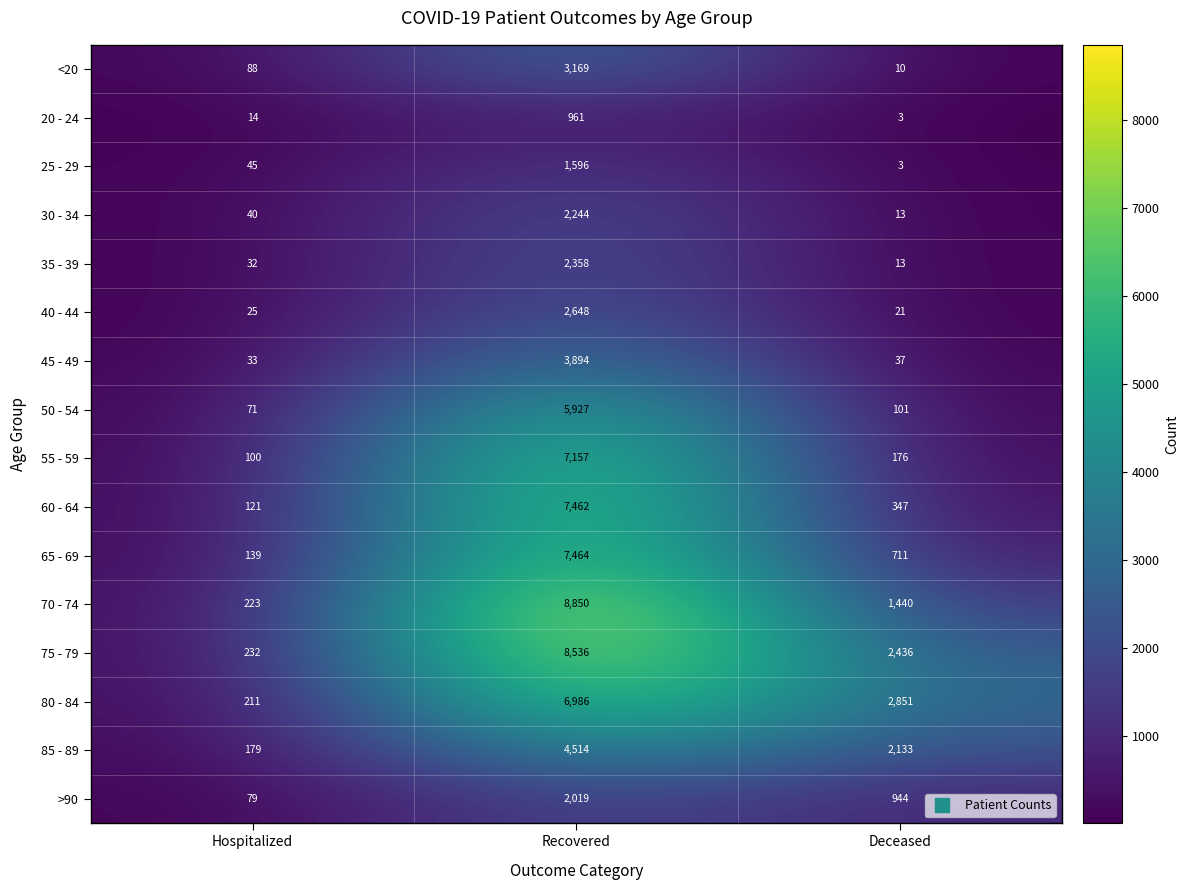

At which category is the sum across all series the highest?

Recovered